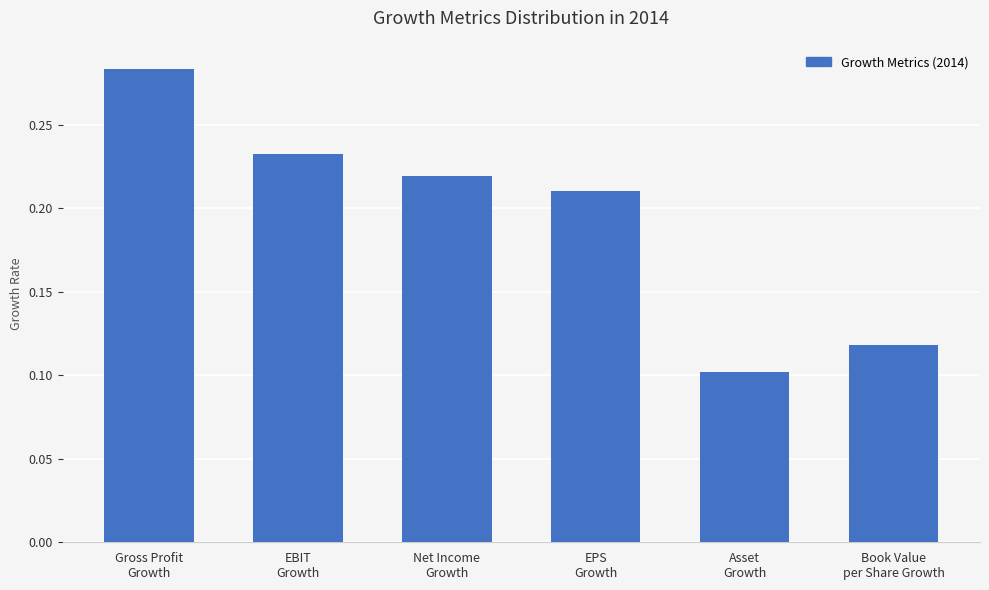

List the labels in order of value, largest first.

Gross Profit
Growth, EBIT
Growth, Net Income
Growth, EPS
Growth, Book Value
per Share Growth, Asset
Growth